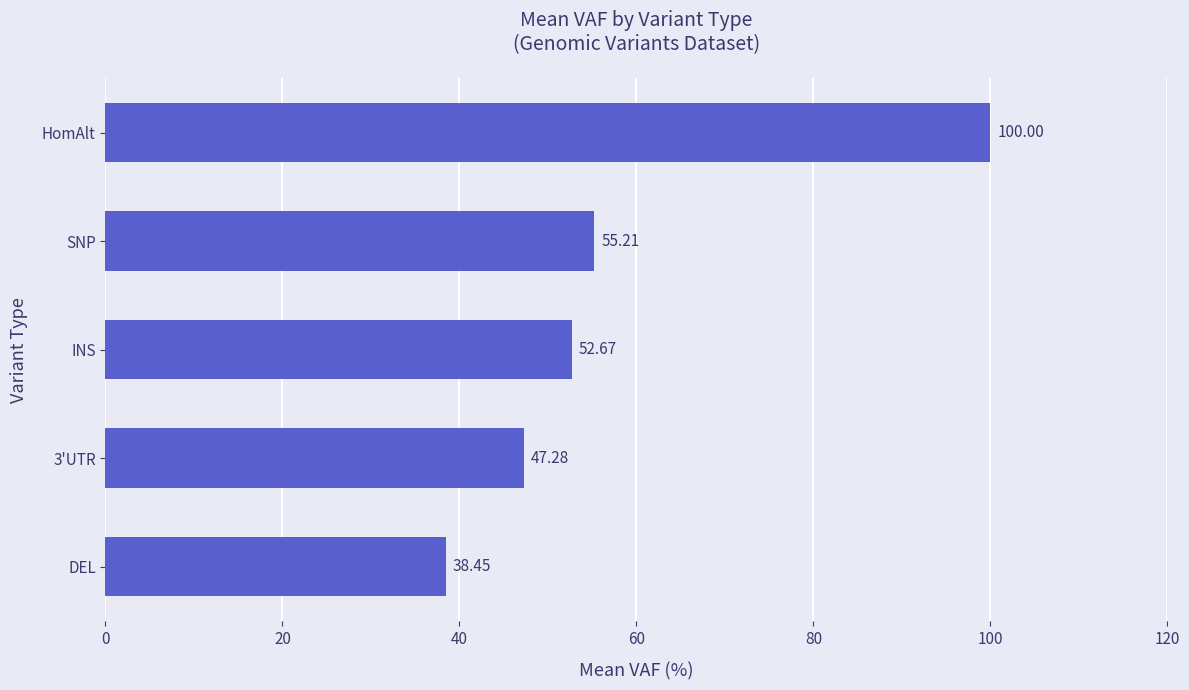

What is the smallest value displayed?

38.5